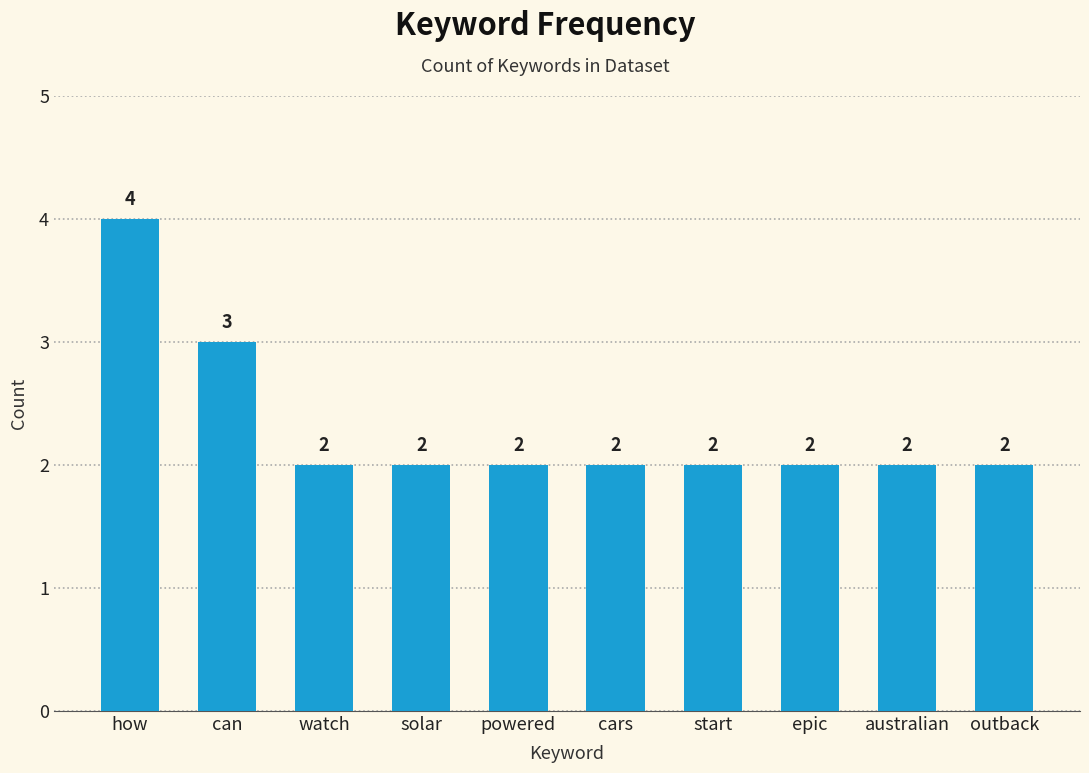

What is the sum of the values at powered and start?

4